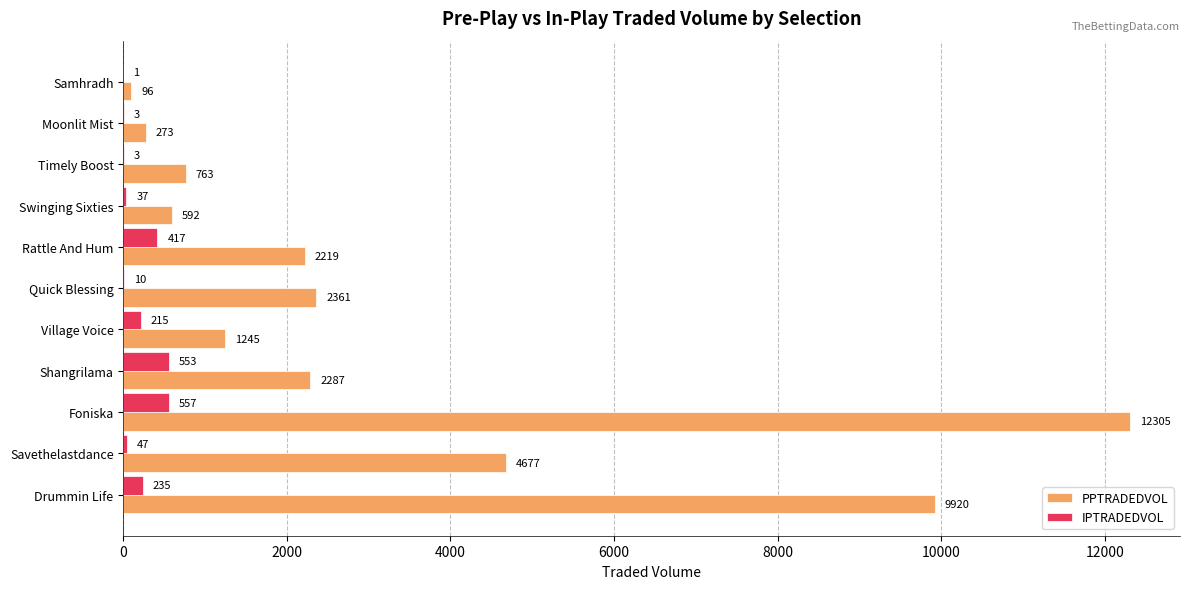

Is the value of PPTRADEDVOL at Rattle And Hum greater than the value of IPTRADEDVOL at Swinging Sixties?

Yes